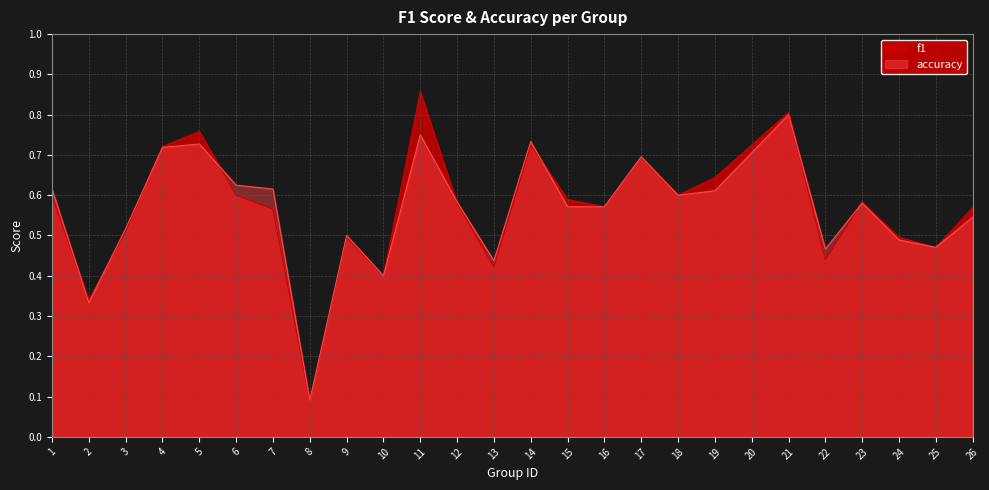

Reading left to right, extract all data points from this chart.

f1: 0.6	0.3	0.5	0.7	0.8	0.6	0.6	0.1	0.5	0.4	0.9	0.6	0.4	0.7	0.6	0.6	0.7	0.6	0.6	0.8	0.4	0.6	0.5	0.5	0.6
accuracy: 0.6	0.3	0.5	0.7	0.7	0.6	0.6	0.1	0.5	0.4	0.8	0.6	0.4	0.7	0.6	0.6	0.7	0.6	0.6	0.8	0.5	0.6	0.5	0.5	0.5